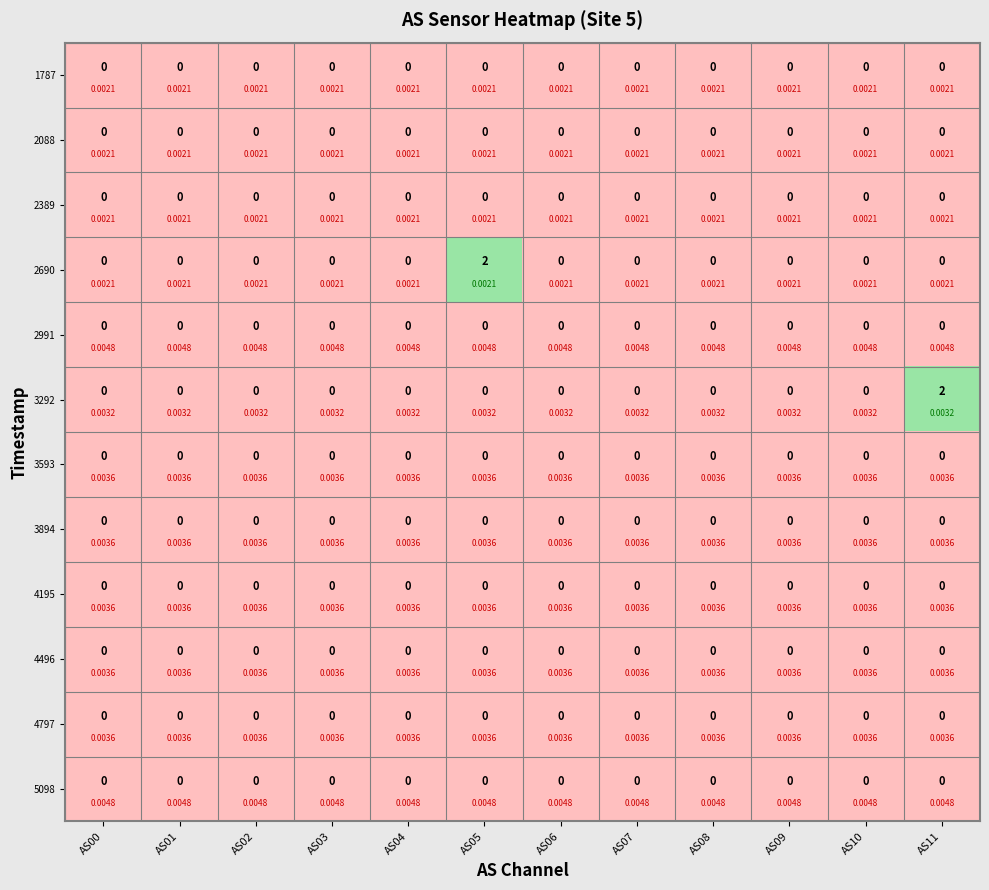

Rank the categories by 4195 value from highest to lowest.

AS00, AS01, AS02, AS03, AS04, AS05, AS06, AS07, AS08, AS09, AS10, AS11